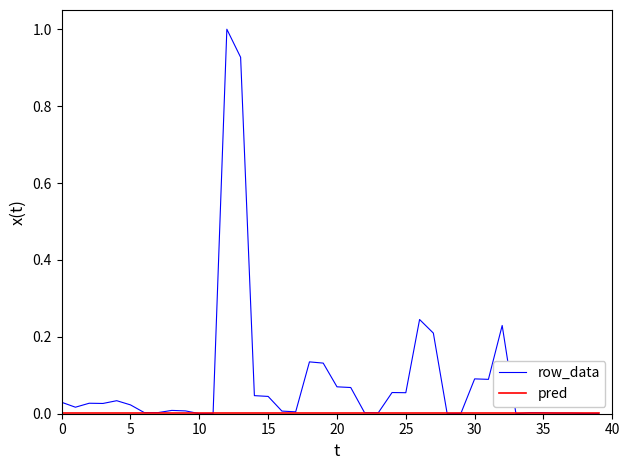

Which series has the largest total across all categories?

row_data